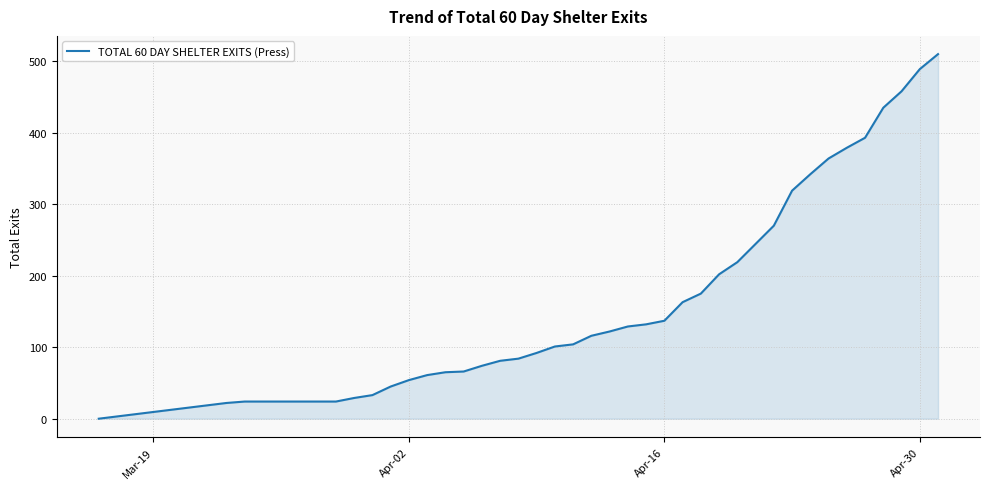

What is the greatest value displayed?

510